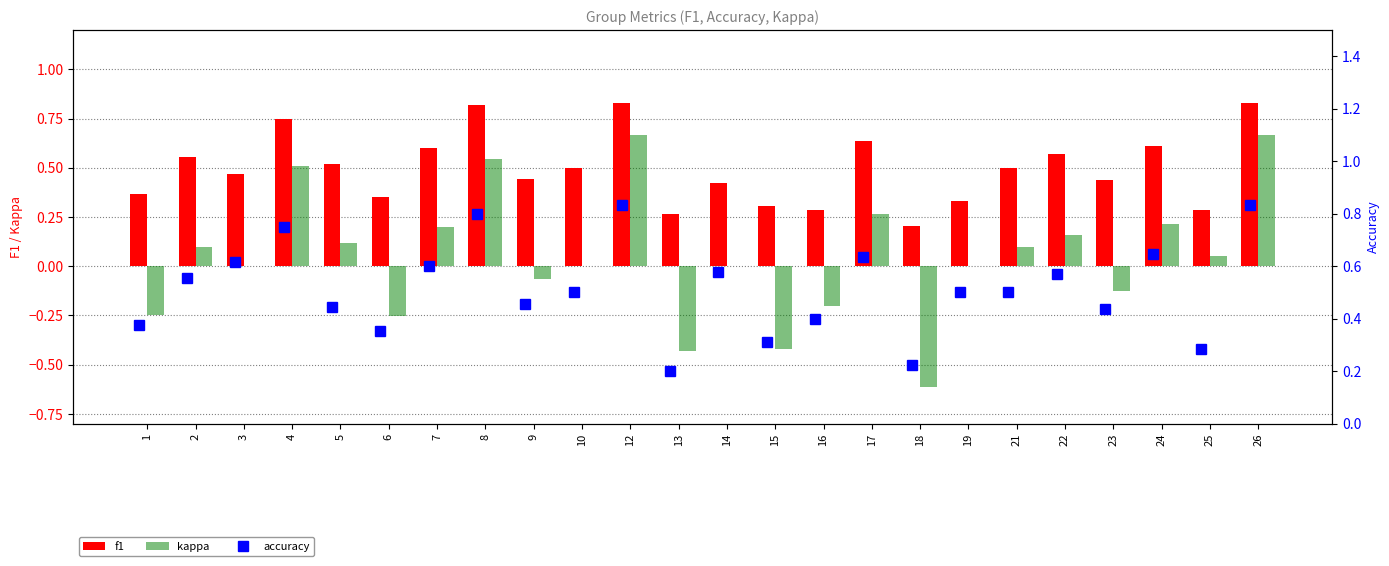

Count the accuracy values in the range 0 to 1.

24